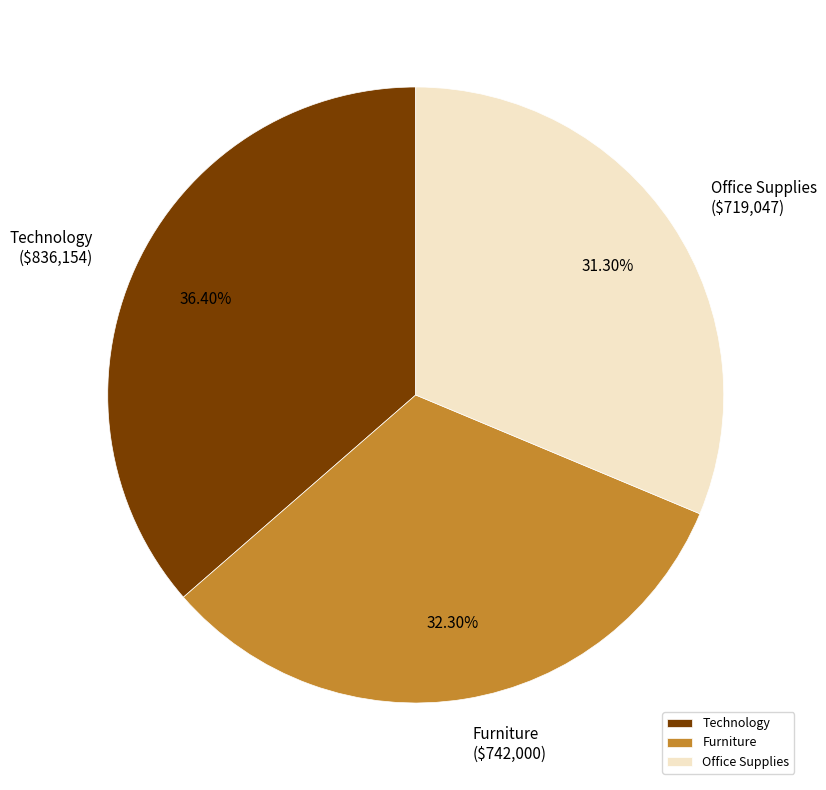

Is it true that Office Supplies is 31% of the pie?

True